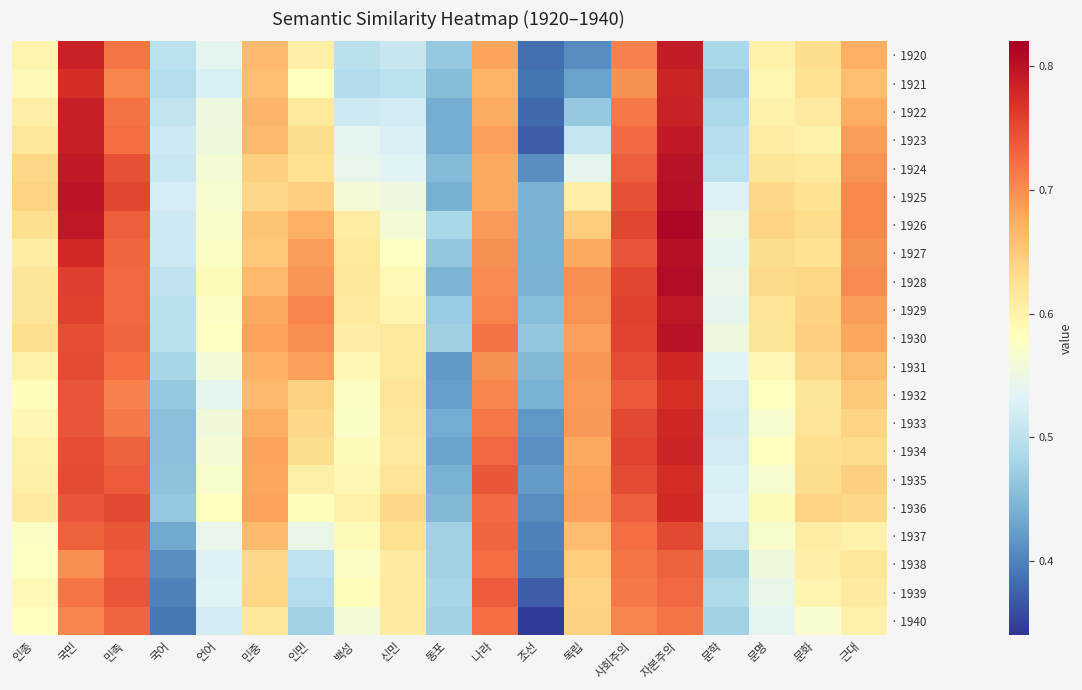

Rank the series at 자본주의 from highest to lowest value.

· 1926, · 1928, · 1925, · 1927, · 1930, · 1924, · 1929, · 1923, · 1920, · 1922, · 1921, · 1934, · 1931, · 1933, · 1936, · 1935, · 1932, · 1937, · 1938, · 1939, · 1940